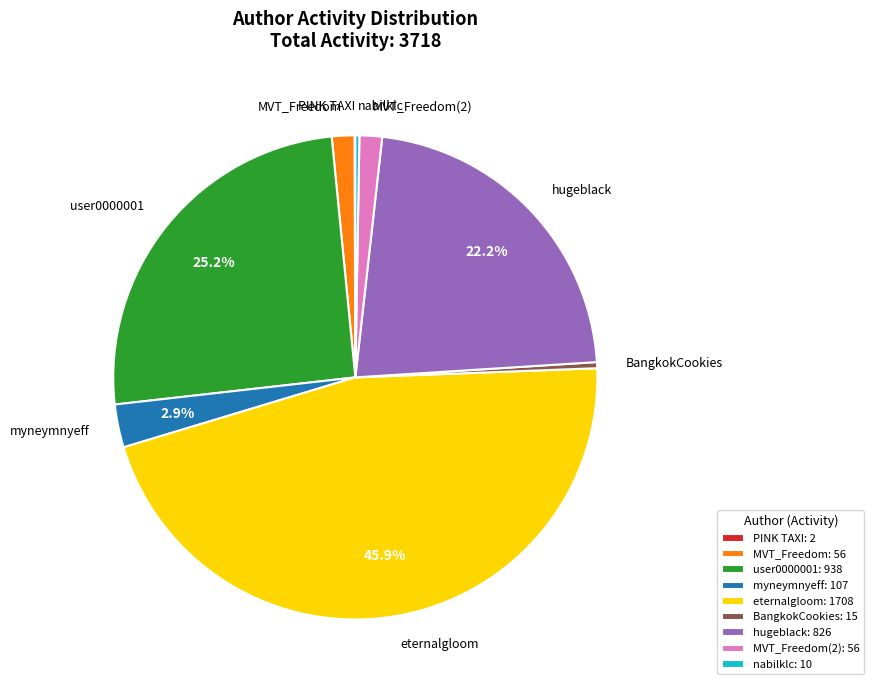

What percentage is the myneymnyeff slice, to the nearest percent?

3%